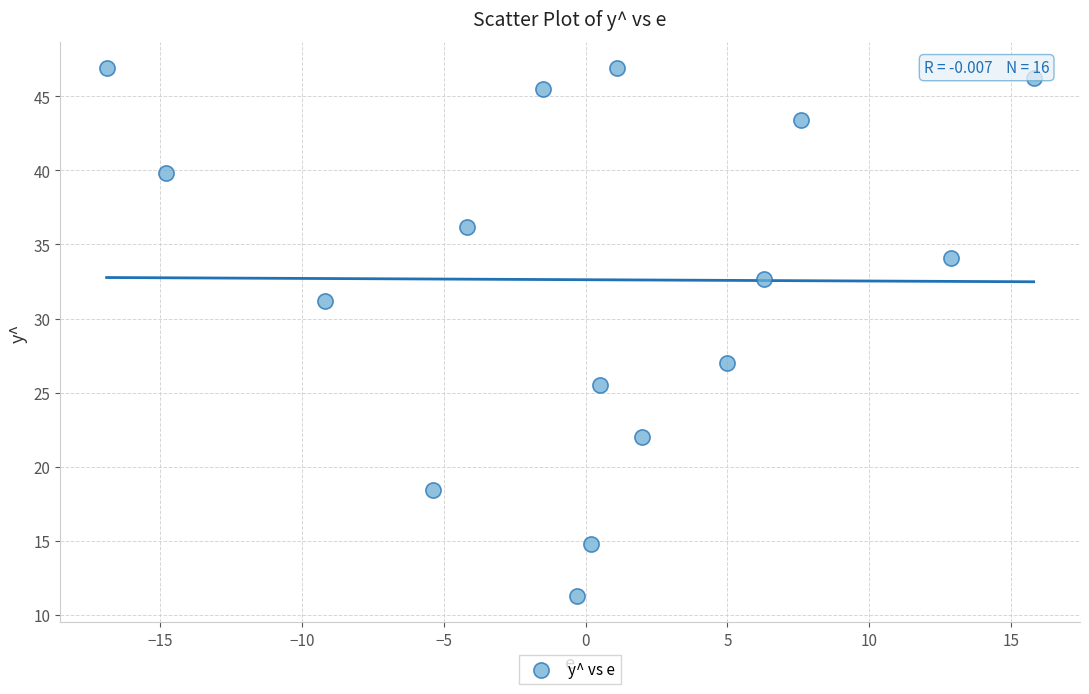

What is the range of Y values (max minus min)?

35.6